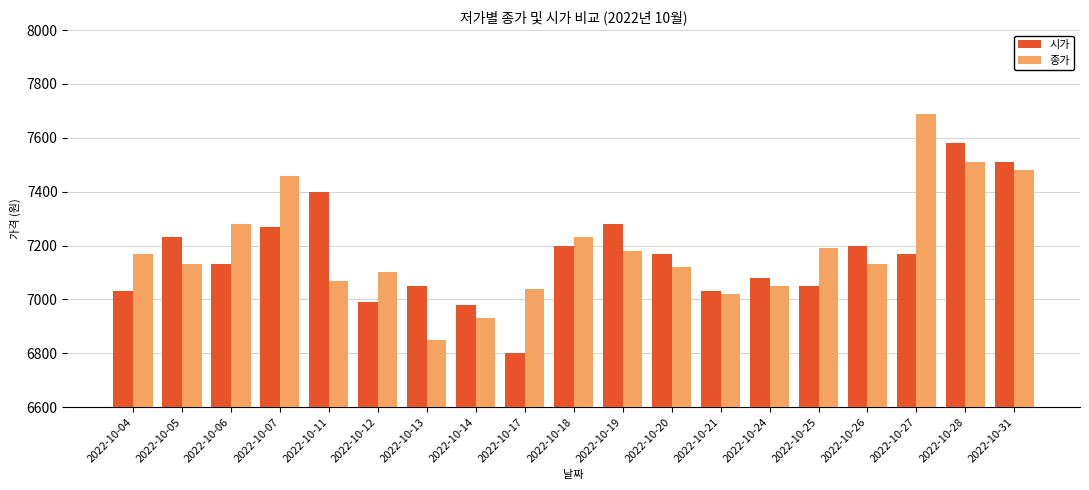

Where is 종가 nearest to the value 7270?

2022-10-06